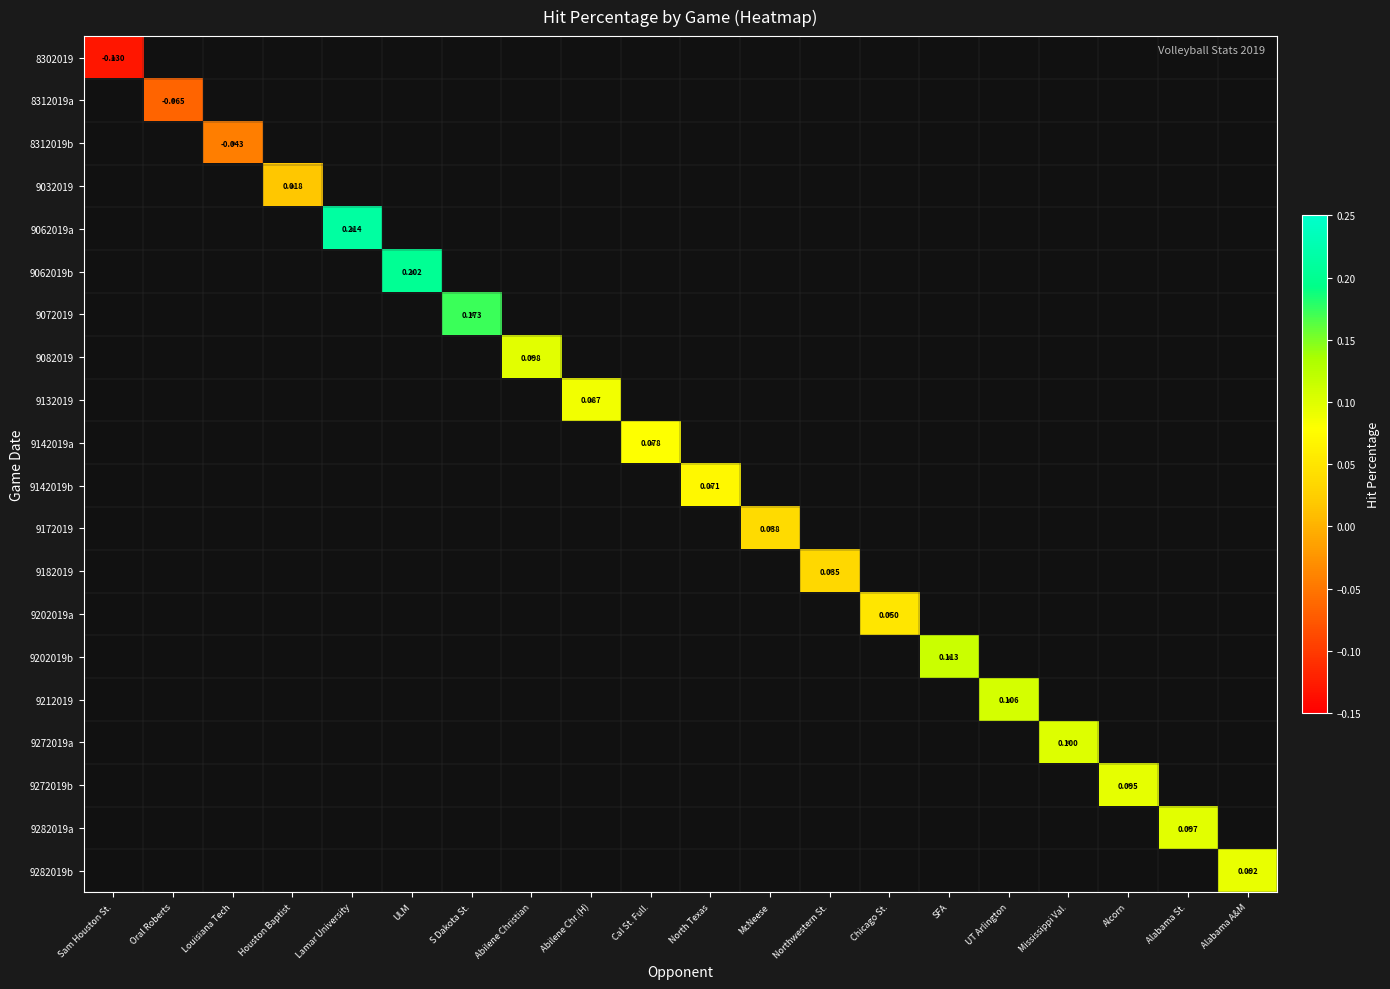

Which category has the highest value across all series?

Lamar University